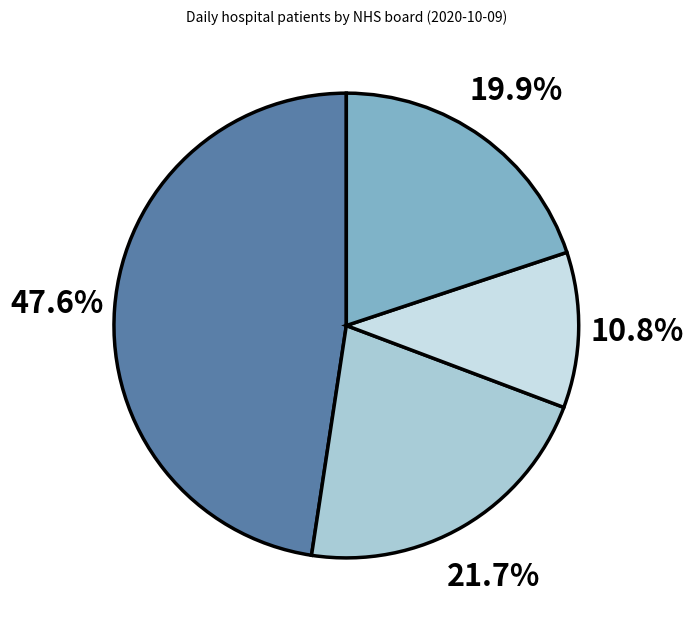

How many segments does this pie chart have?

4